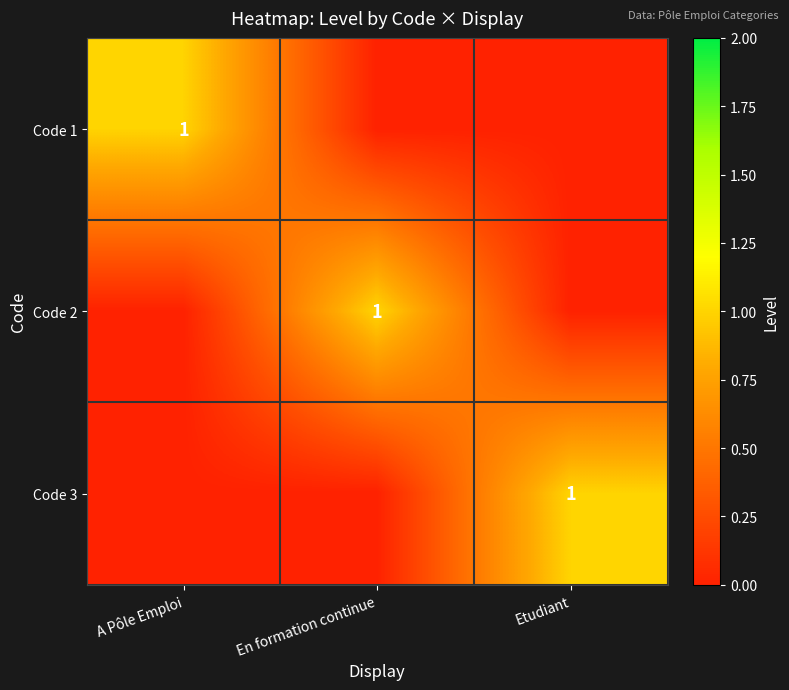

How many distinct data groups are displayed?

3